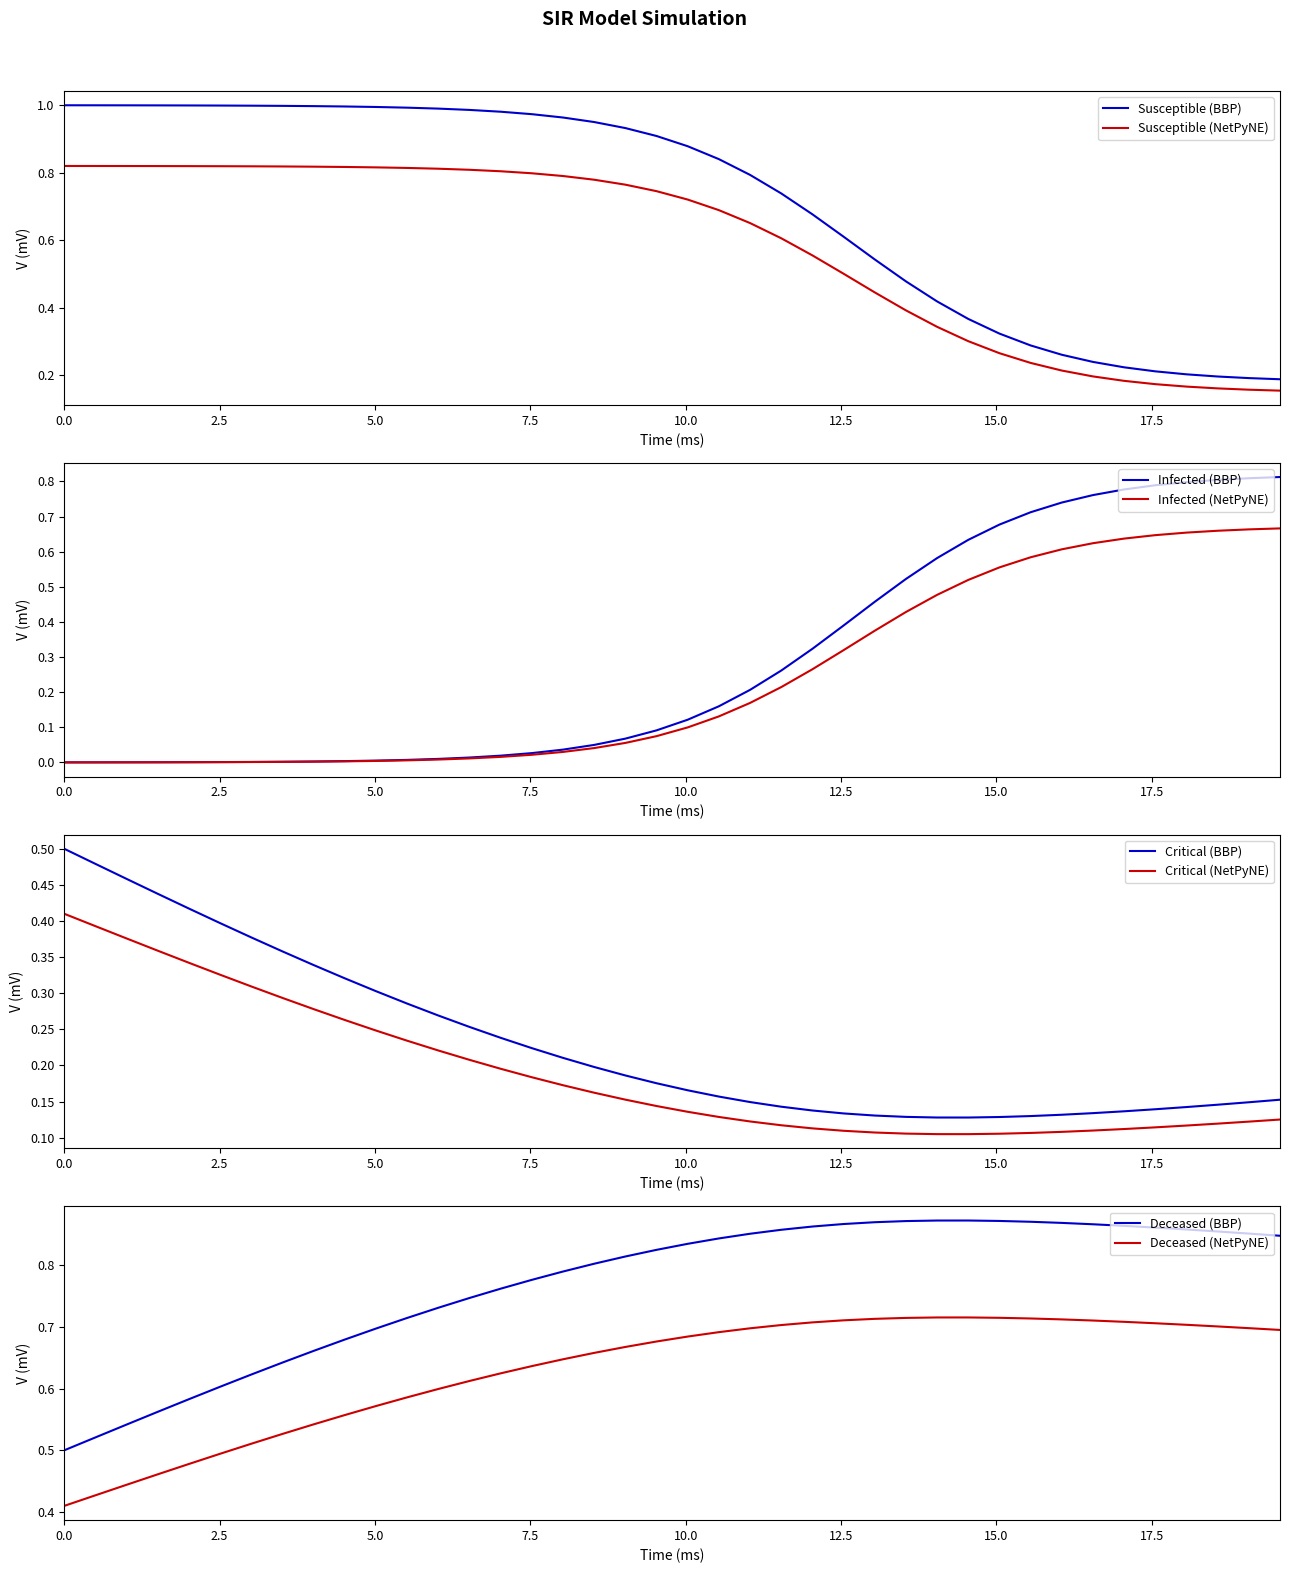

How many distinct data groups are displayed?

4